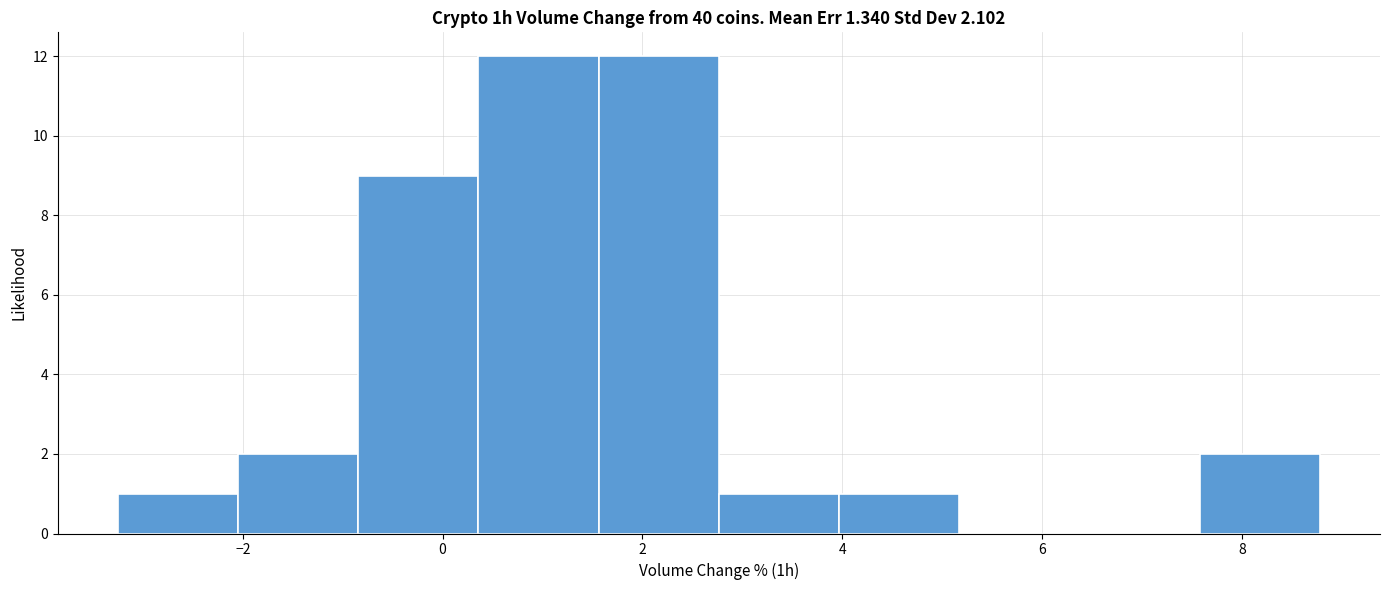

How tall is the bar that spans -2.0 to -0.8 on the x-axis? Neither the bar edges nor the heights are printed on the chart, so give them approximately, as read against the axes.

2